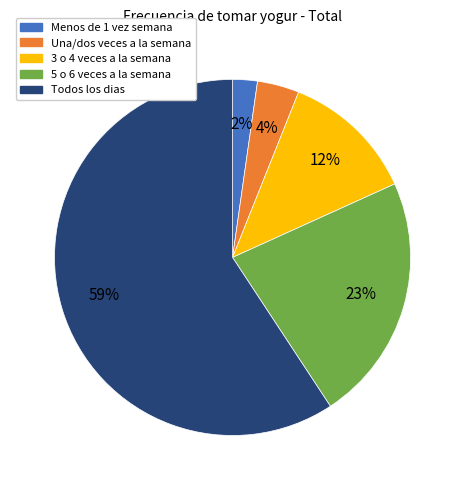

To the nearest percent, what is the combined percentage of Todos los dias and 3 o 4 veces a la semana?

71%